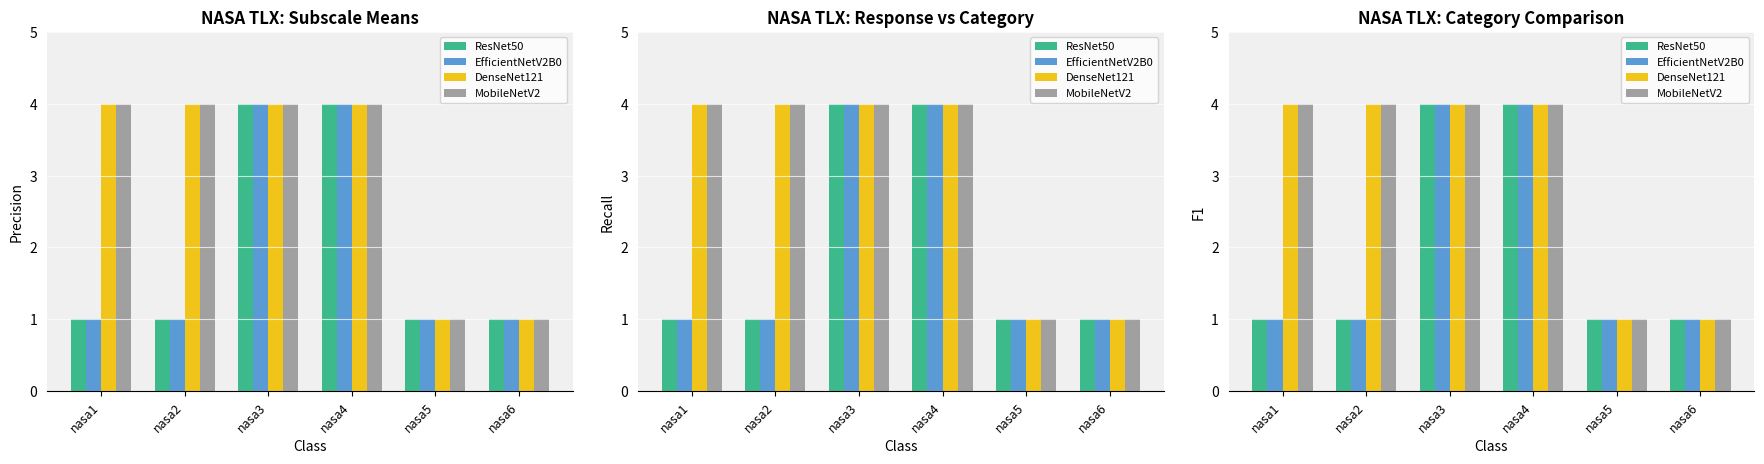

Between nasa2 and nasa6, which series saw the biggest shift?

DenseNet121